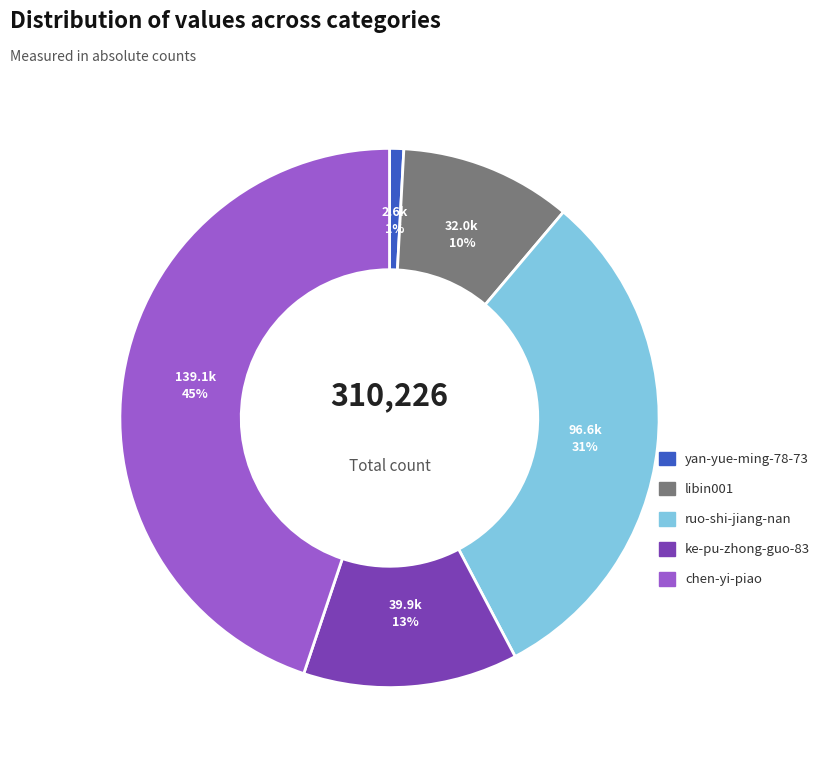

Between yan-yue-ming-78-73 and ke-pu-zhong-guo-83, which is larger?

ke-pu-zhong-guo-83